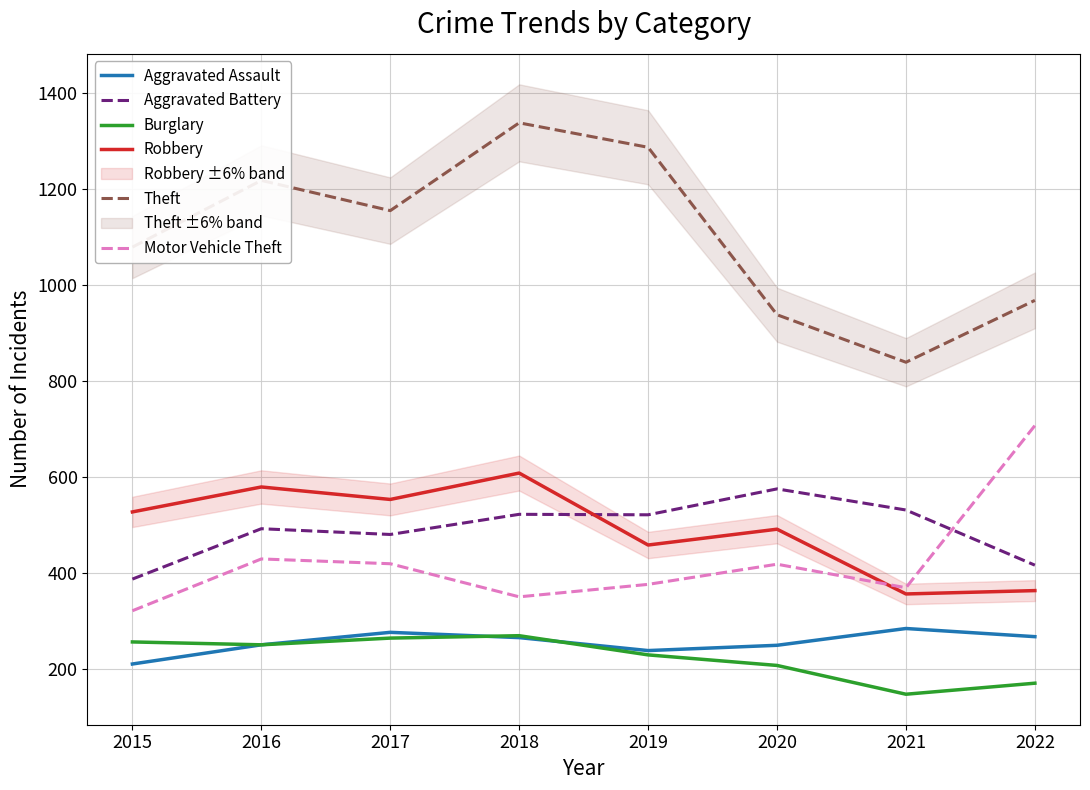

Where is Aggravated Battery nearest to the value 481?

2017